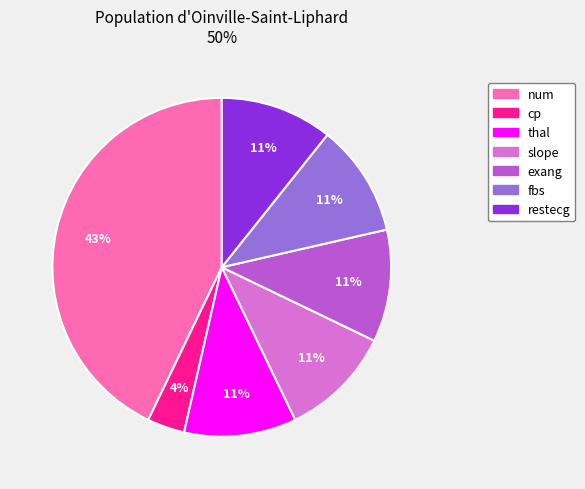

Which slice is the largest?

num